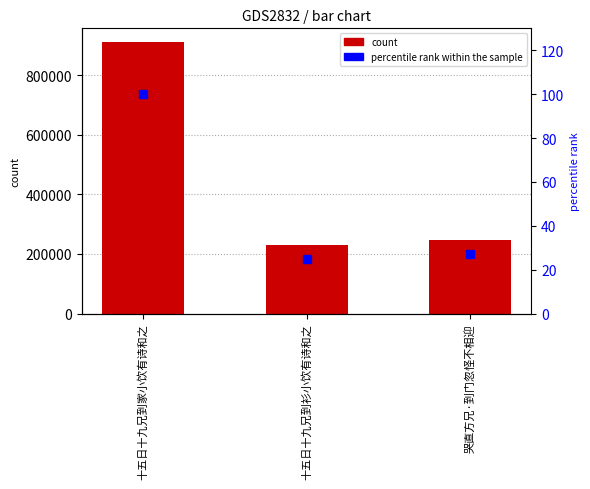

At which category is the sum across all series the highest?

十五日十九兄到家小饮有诗和之